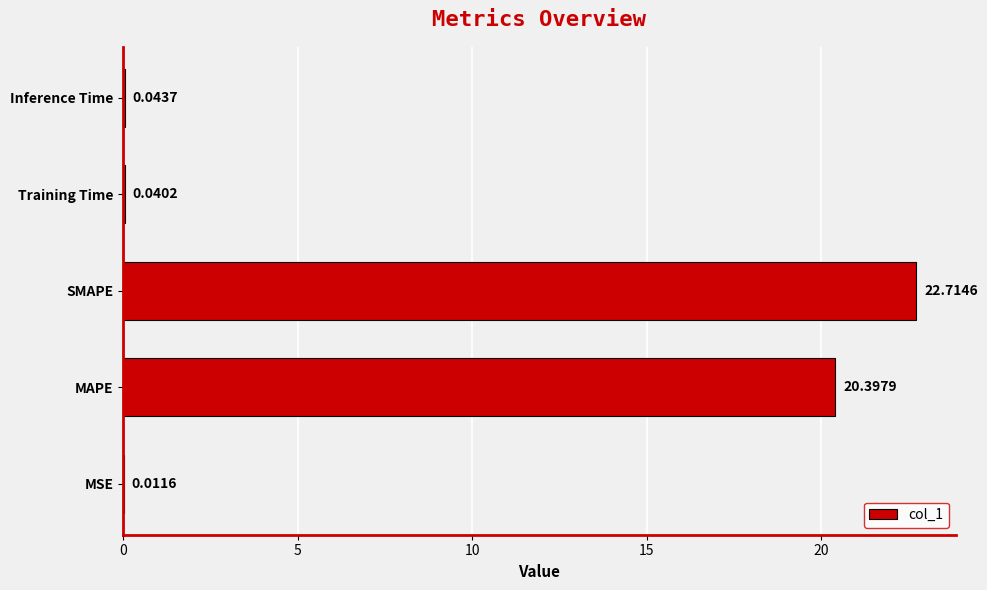

What is the change in value from MSE to SMAPE?

+22.7